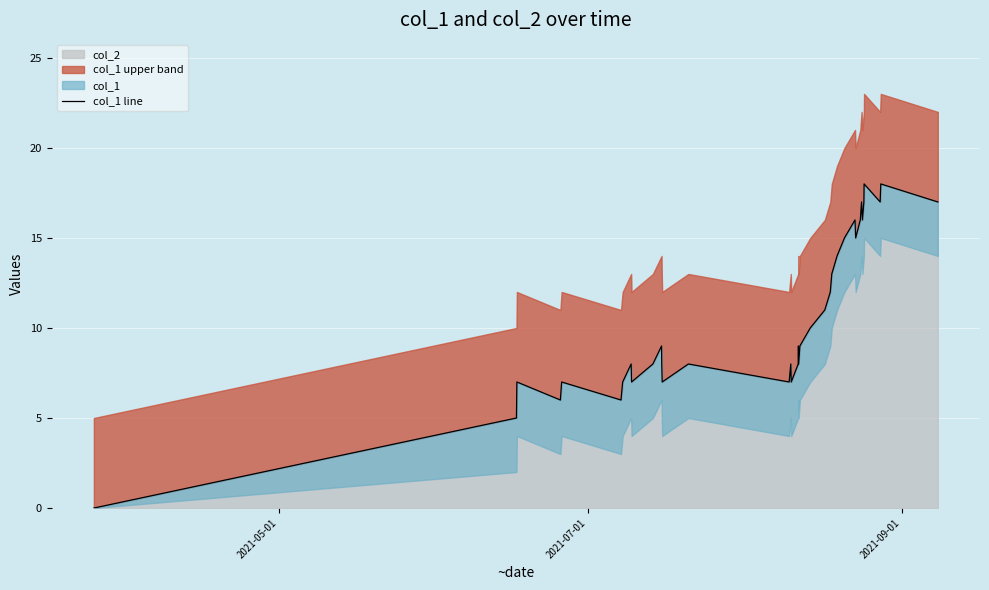

What is the highest value of the col_2 series?

18